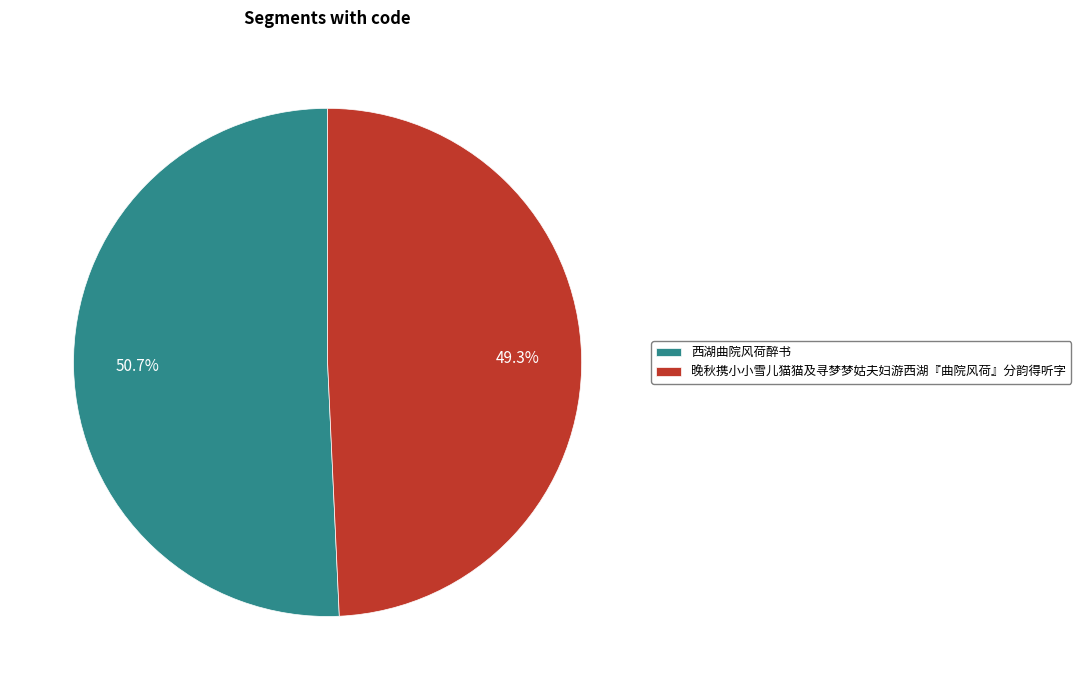

To the nearest percent, what is the difference between the 晚秋携小小雪儿猫猫及寻梦梦姑夫妇游西湖『曲院风荷』分韵得听字 and 西湖曲院风荷醉书 slice percentages?

1%